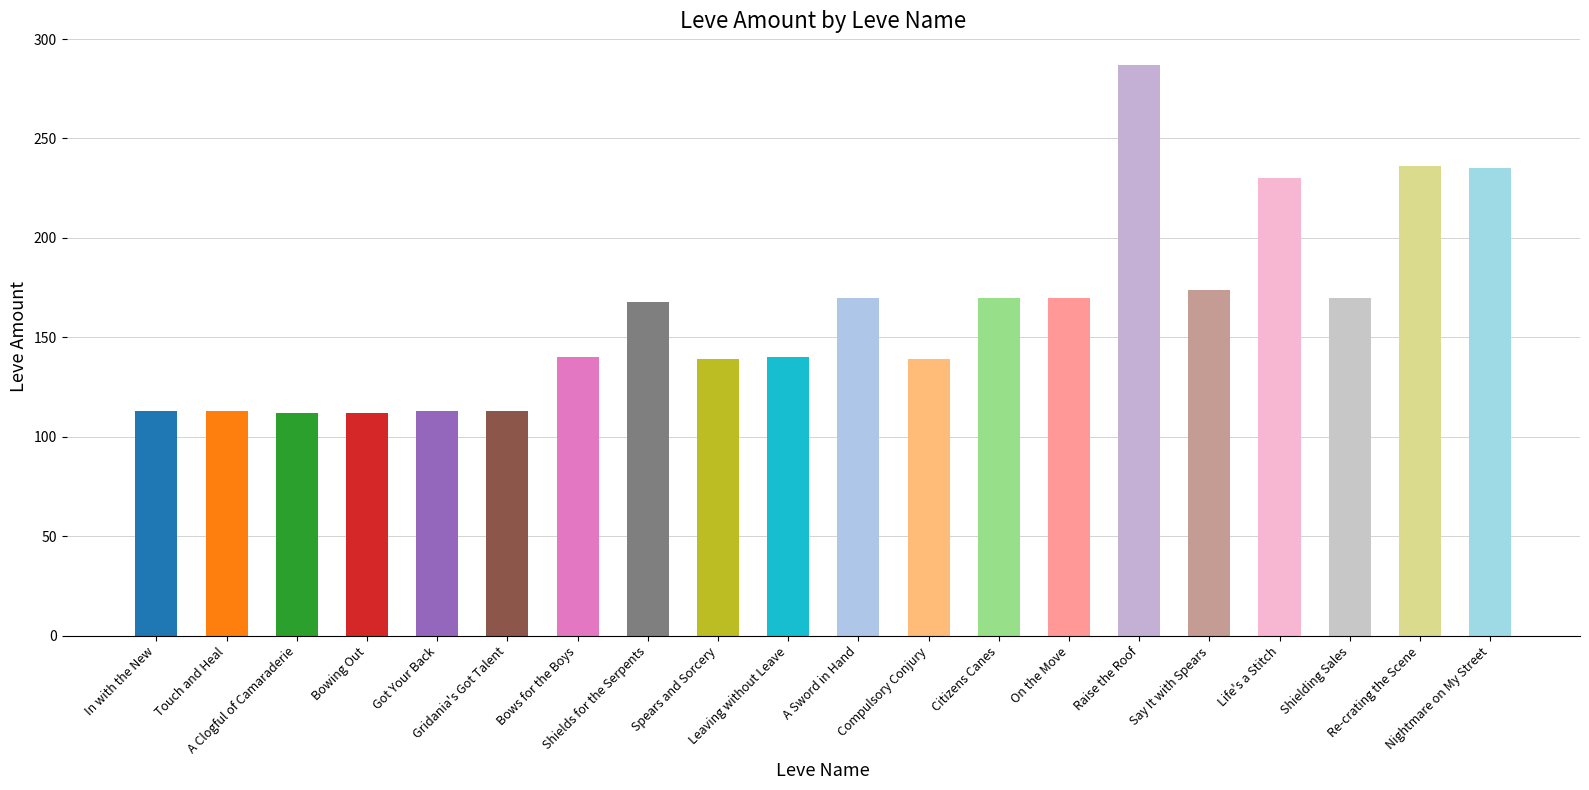

Which has a higher value, Bows for the Boys or Gridania's Got Talent?

Bows for the Boys